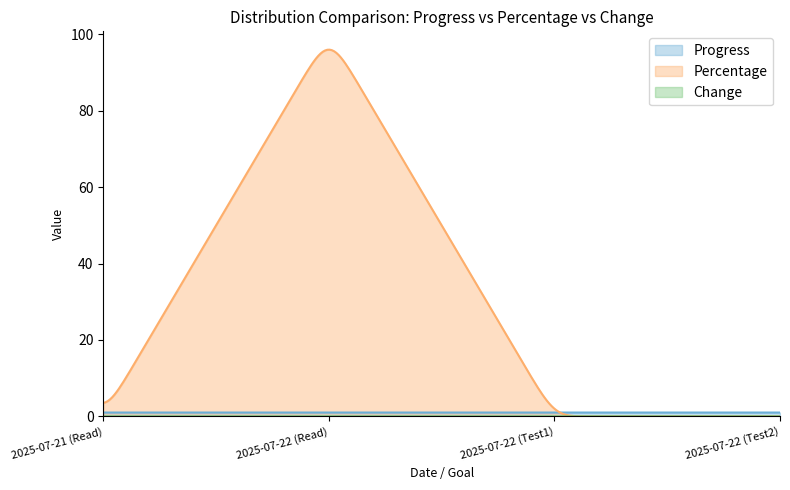

How many Percentage values are between 0 and 100?

4